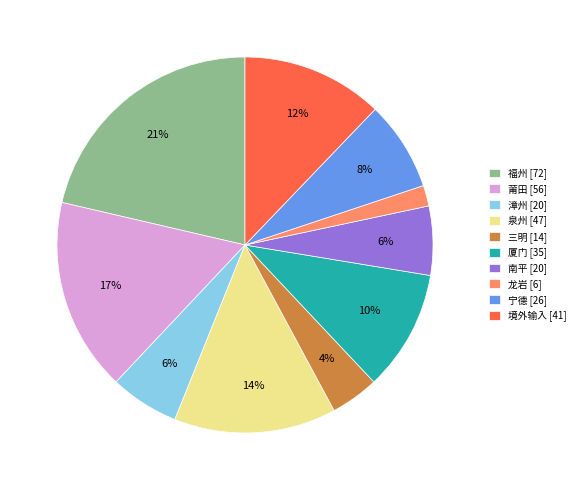

Does any single category account for the majority?

No